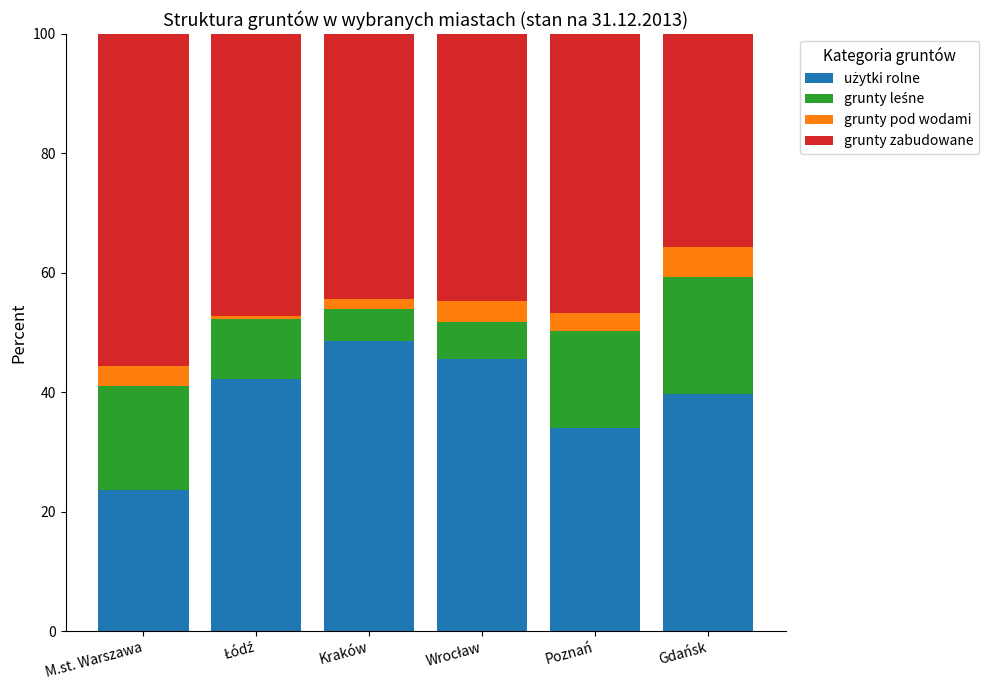

What is the total value across all series at Gdańsk?

100.0